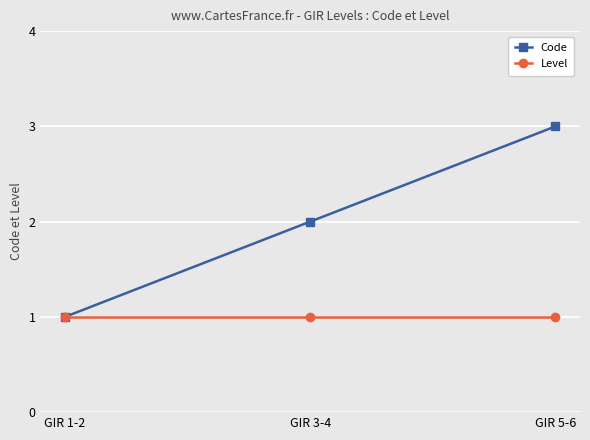

Is the value of Code at GIR 3-4 greater than the value of Level at GIR 5-6?

Yes